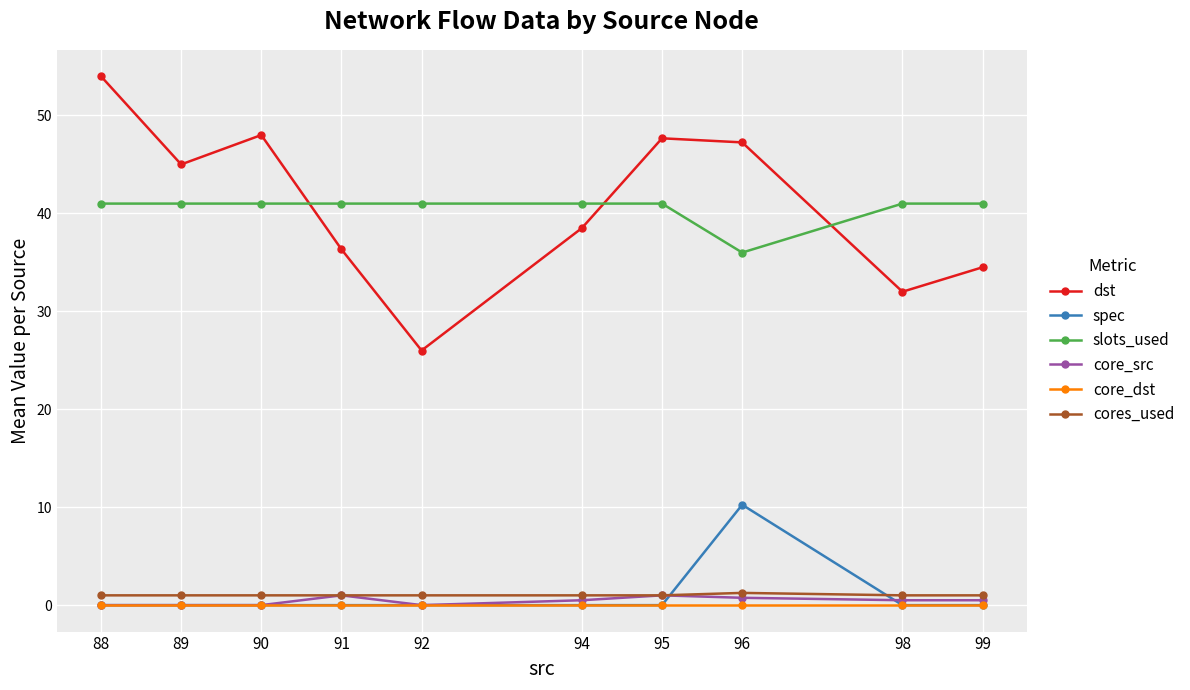

Count the number of data series in this chart.

6